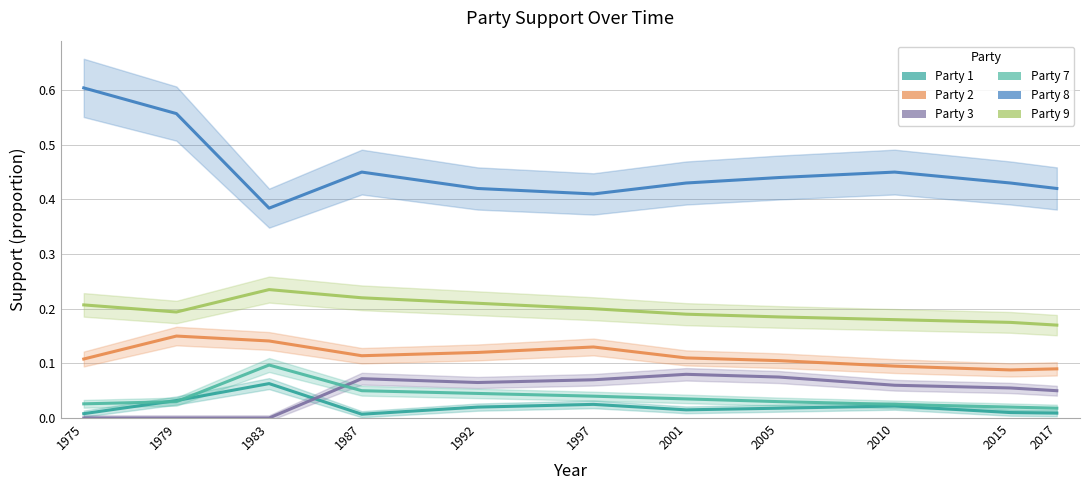

Which label corresponds to the smallest value in the chart?

1975